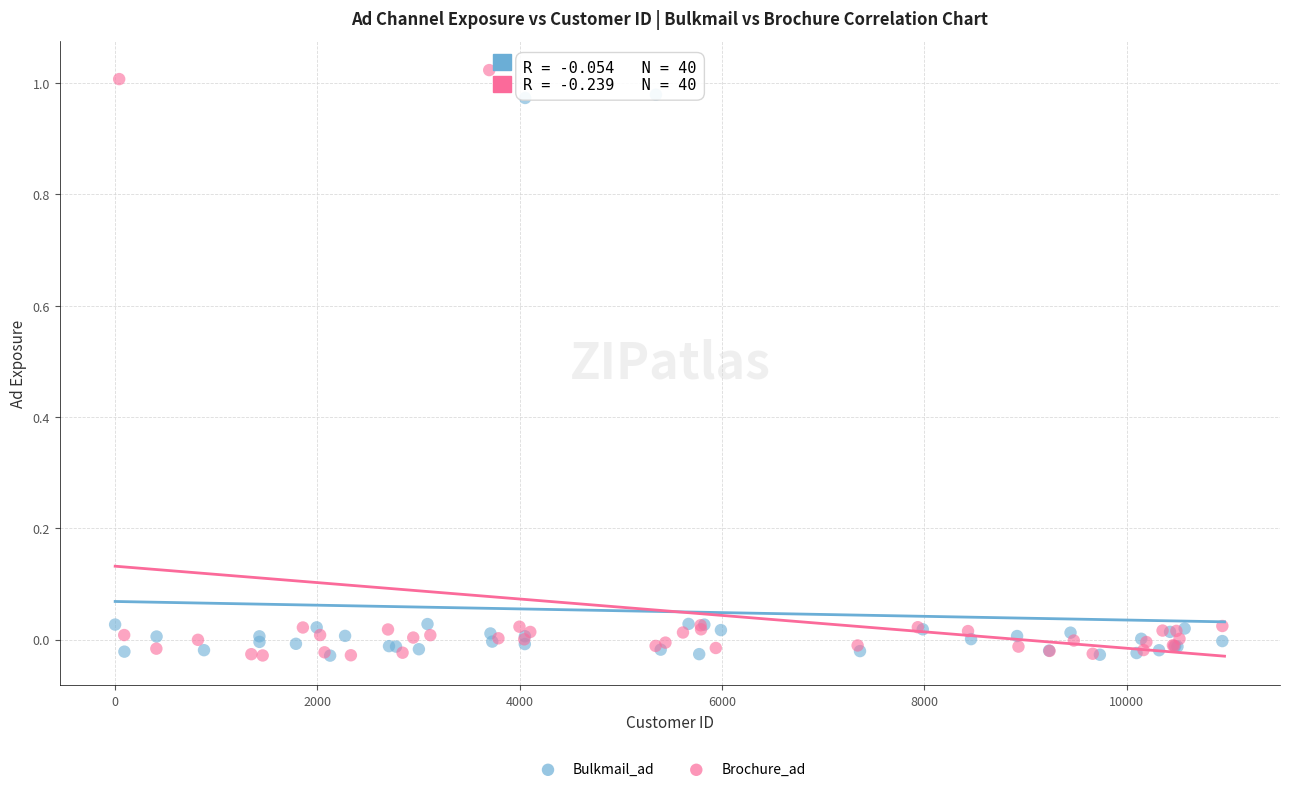

What are all the series names shown in the legend?

Bulkmail_ad, Brochure_ad